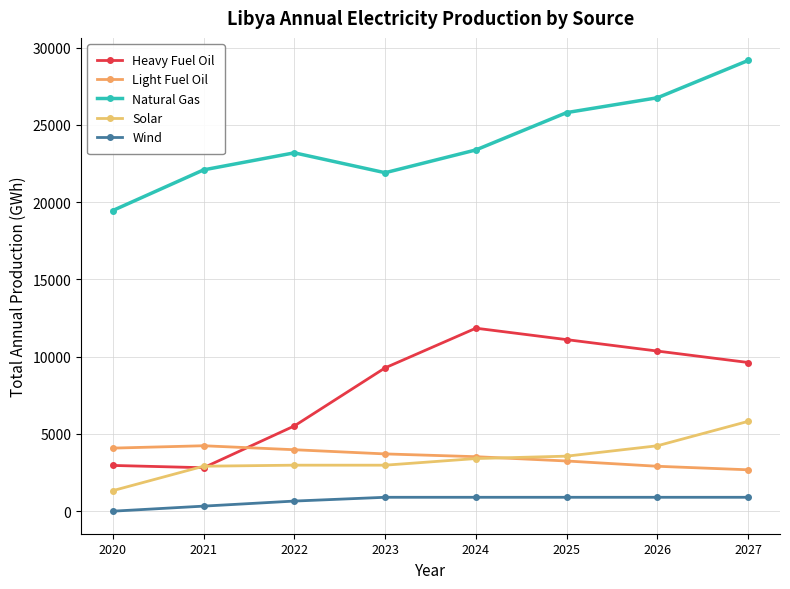

Where is the first local minimum for Natural Gas?

2023